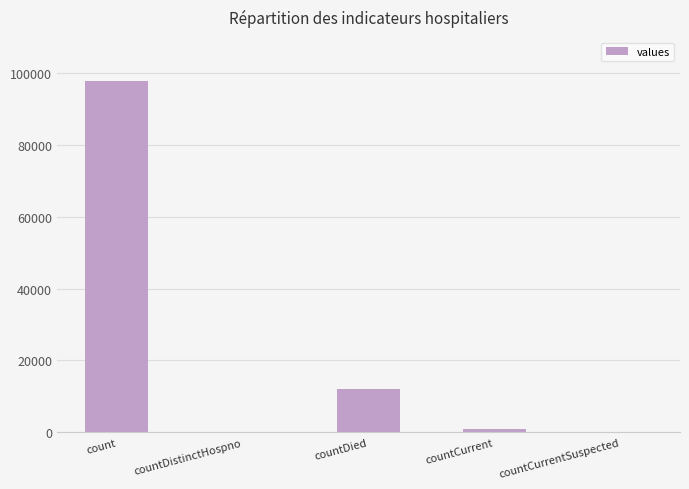

At which label is the value closest to 48917?

countDied